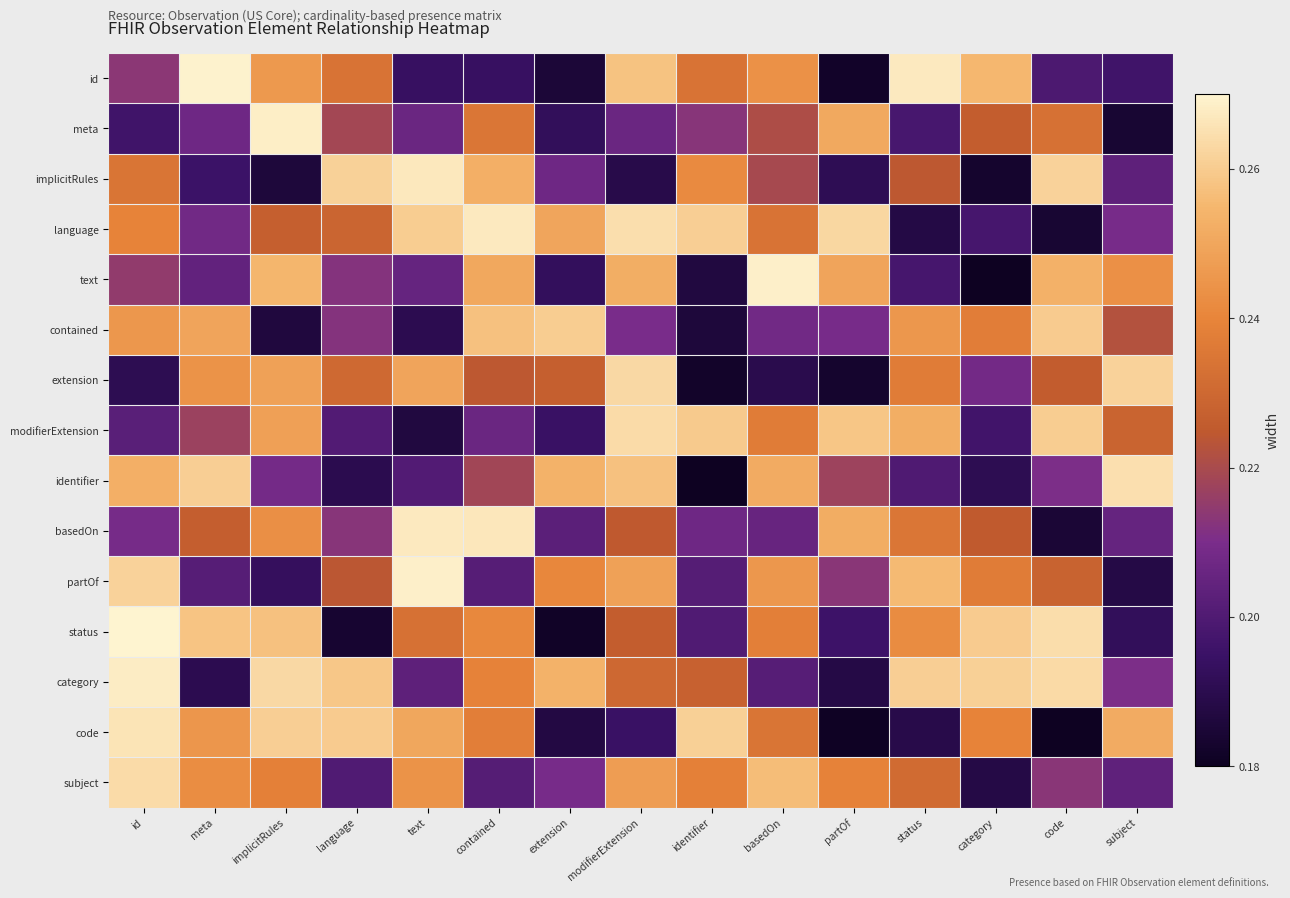

Count the number of categories in the chart.

15